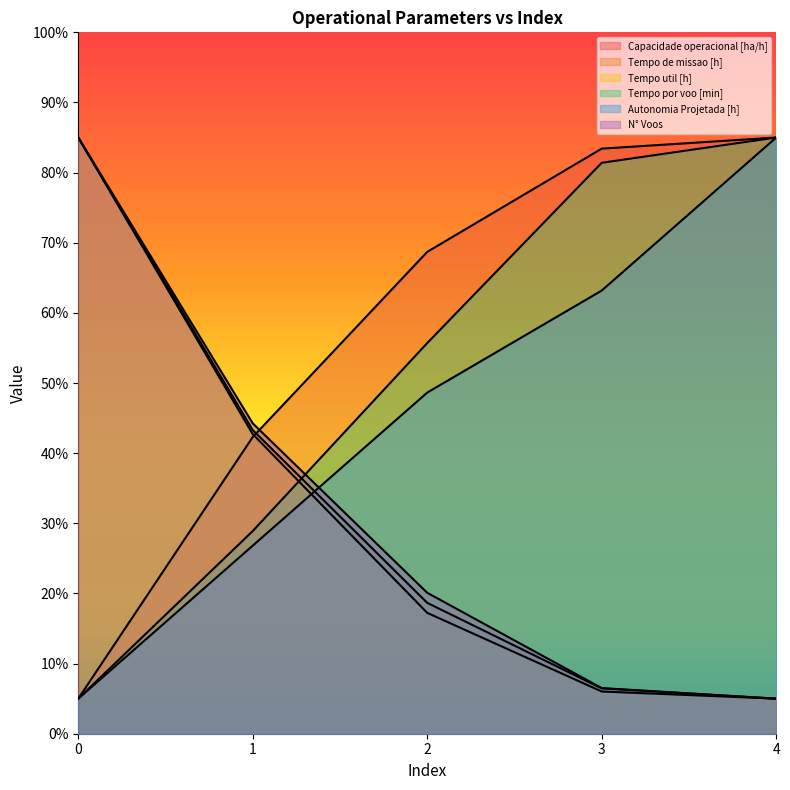

Between 3 and 4, which series saw the biggest shift?

Autonomia Projetada [h]